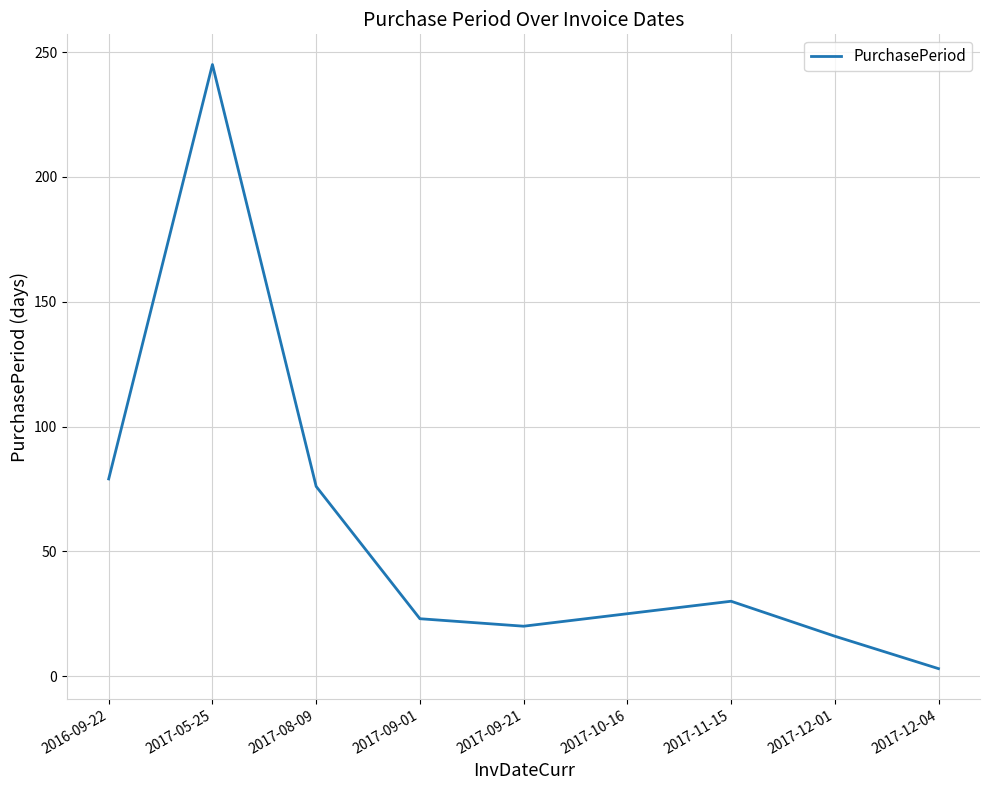

What is the change in value from 2017-09-01 to 2017-09-21?

-3